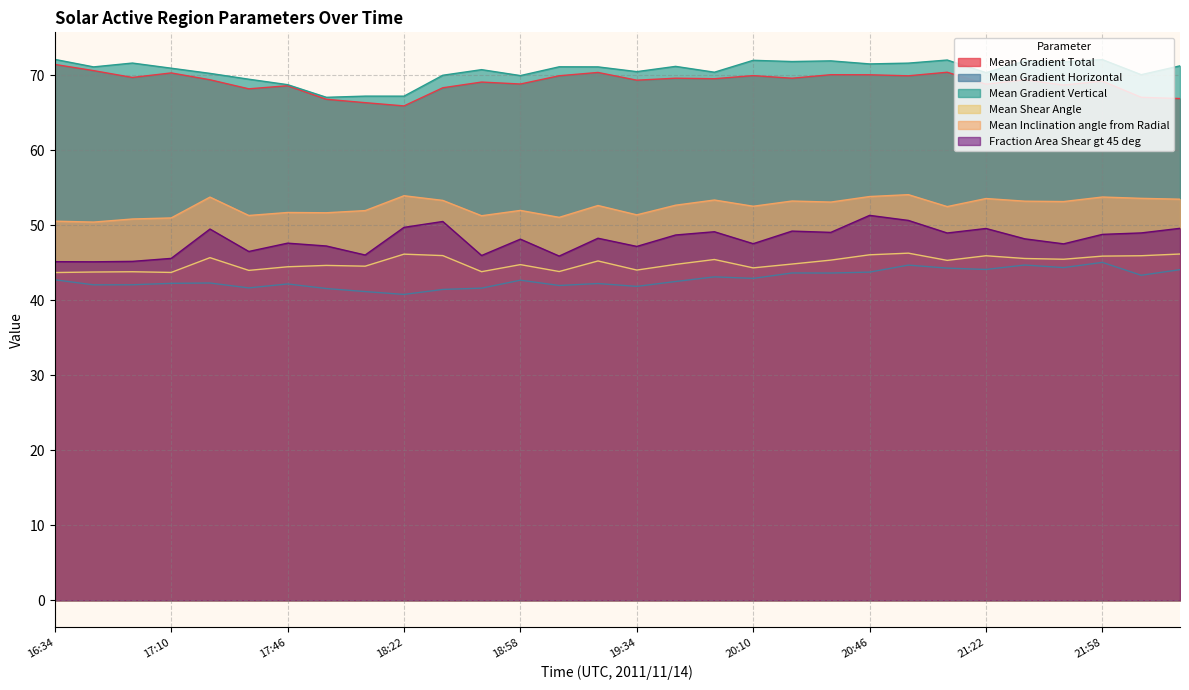

What are all the series names shown in the legend?

Mean Gradient Total, Mean Gradient Horizontal, Mean Gradient Vertical, Mean Shear Angle, Mean Inclination angle from Radial, Fraction Area Shear gt 45 deg